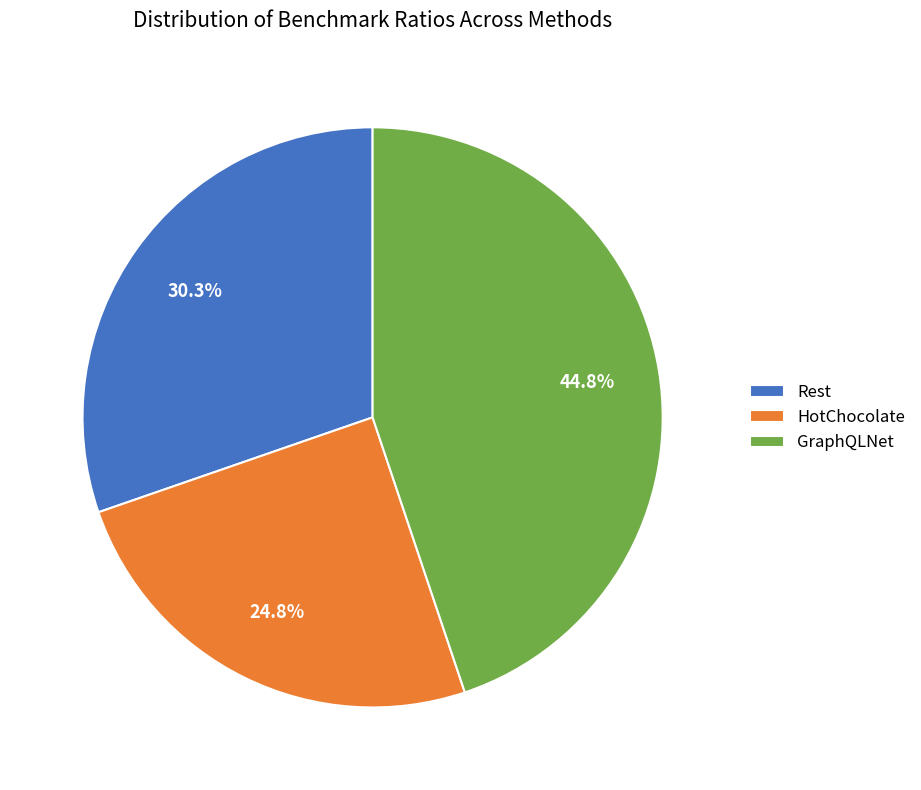

Is the sum of HotChocolate and GraphQLNet greater than half?

Yes